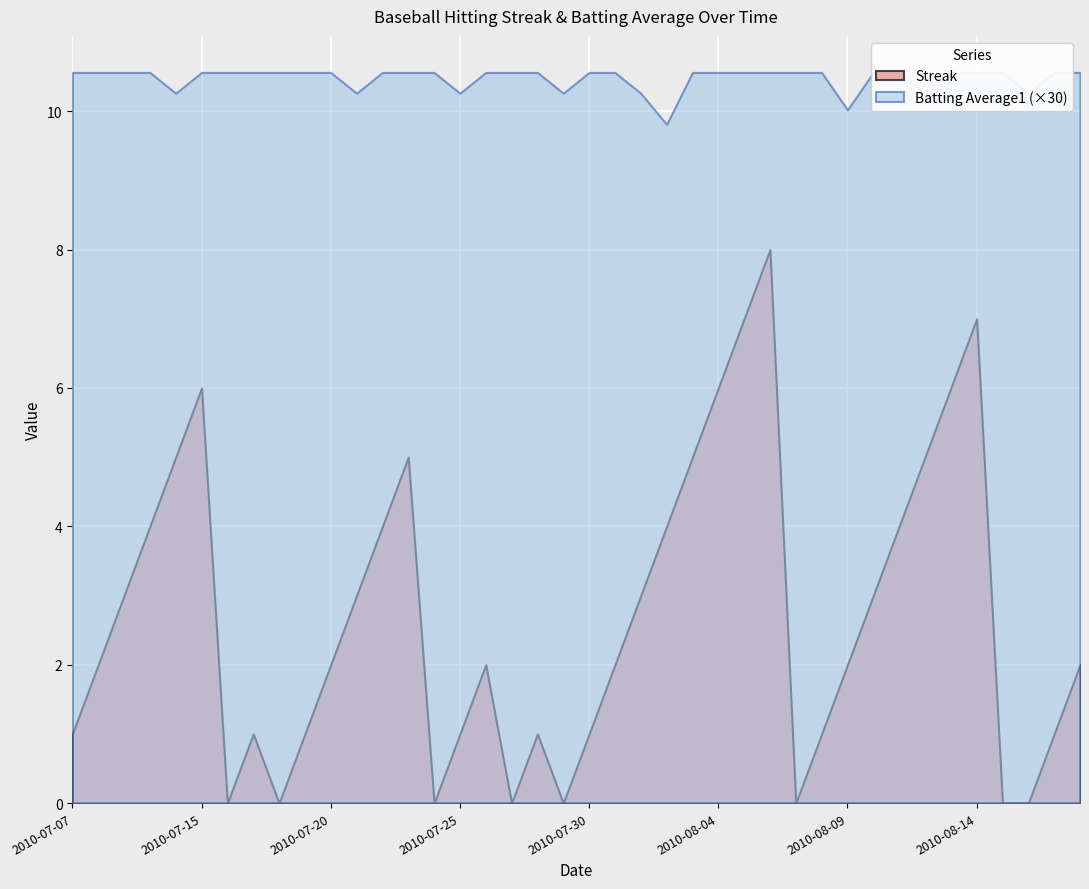

Reading left to right, list all the values displayed in this chart.

Streak: 2010-07-07=1.0	2010-07-08=2.0	2010-07-09=3.0	2010-07-10=4.0	2010-07-11=5.0	2010-07-15=6.0	2010-07-16=0.0	2010-07-17=1.0	2010-07-18=0.0	2010-07-19=1.0	2010-07-20=2.0	2010-07-21=3.0	2010-07-22=4.0	2010-07-23=5.0	2010-07-24=0.0	2010-07-25=1.0	2010-07-26=2.0	2010-07-27=0.0	2010-07-28=1.0	2010-07-29=0.0	2010-07-30=1.0	2010-07-31=2.0	2010-08-01=3.0	2010-08-02=4.0	2010-08-03=5.0	2010-08-04=6.0	2010-08-05=7.0	2010-08-06=8.0	2010-08-07=0.0	2010-08-08=1.0	2010-08-09=2.0	2010-08-10=3.0	2010-08-11=4.0	2010-08-12=5.0	2010-08-13=6.0	2010-08-14=7.0	2010-08-15=0.0	2010-08-16=0.0	2010-08-17=1.0	2010-08-18=2.0
Batting Average1: 2010-07-07=0.4	2010-07-08=0.4	2010-07-09=0.4	2010-07-10=0.4	2010-07-11=0.3	2010-07-15=0.4	2010-07-16=0.4	2010-07-17=0.4	2010-07-18=0.4	2010-07-19=0.4	2010-07-20=0.4	2010-07-21=0.3	2010-07-22=0.4	2010-07-23=0.4	2010-07-24=0.4	2010-07-25=0.3	2010-07-26=0.4	2010-07-27=0.4	2010-07-28=0.4	2010-07-29=0.3	2010-07-30=0.4	2010-07-31=0.4	2010-08-01=0.3	2010-08-02=0.3	2010-08-03=0.4	2010-08-04=0.4	2010-08-05=0.4	2010-08-06=0.4	2010-08-07=0.4	2010-08-08=0.4	2010-08-09=0.3	2010-08-10=0.4	2010-08-11=0.4	2010-08-12=0.3	2010-08-13=0.4	2010-08-14=0.4	2010-08-15=0.4	2010-08-16=0.3	2010-08-17=0.4	2010-08-18=0.4